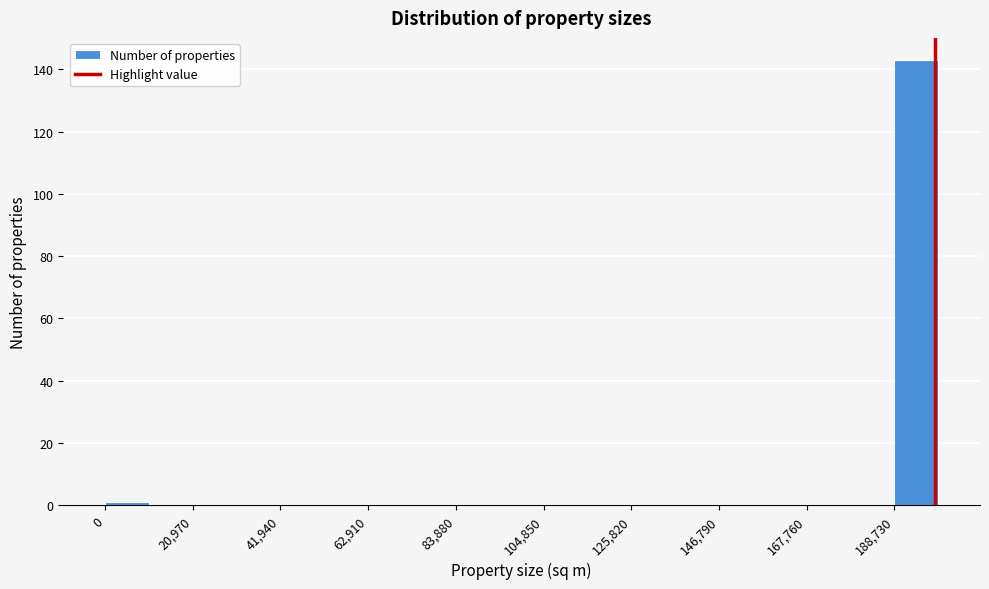

Read against the x-axis, roughly where is the centre of the tallest bar?

195000